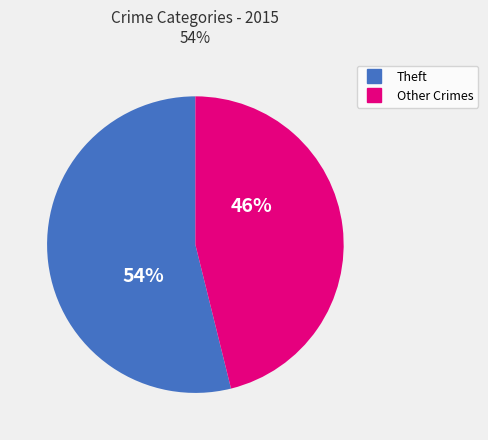

To the nearest percent, what is the average slice percentage?

50%